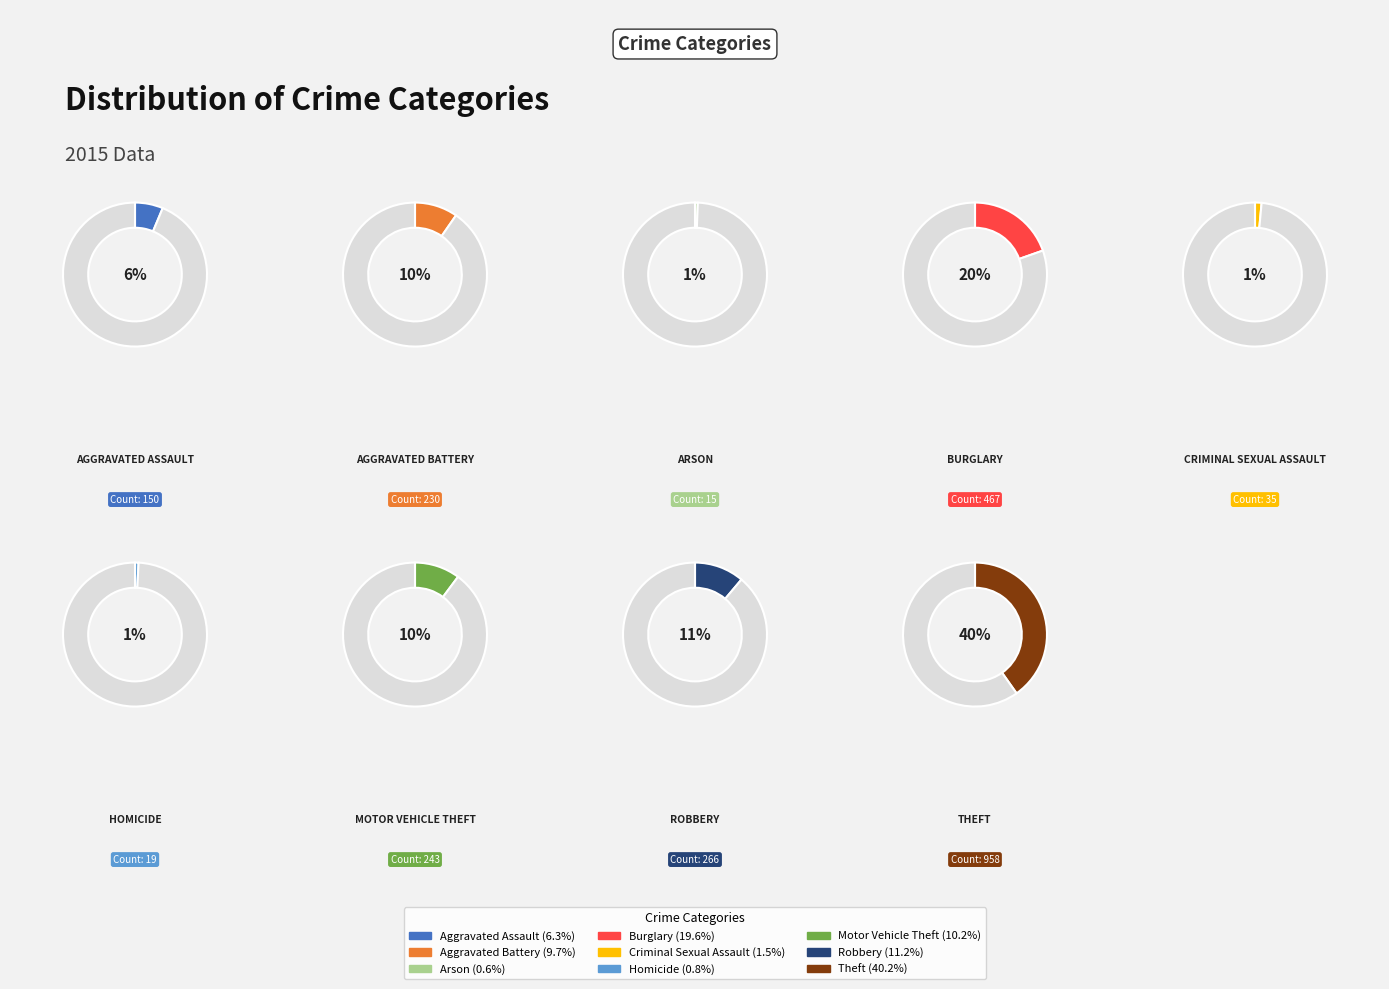

Rank the categories by value from highest to lowest.

Theft, Burglary, Robbery, Motor Vehicle Theft, Aggravated Battery, Aggravated Assault, Criminal Sexual Assault, Homicide, Arson